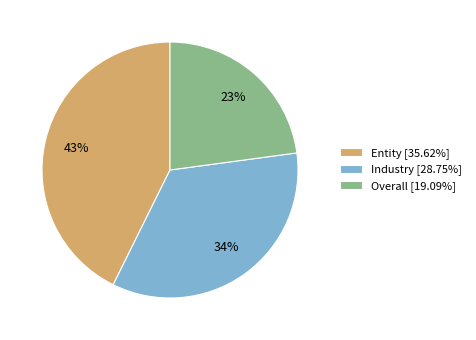

Is it true that Entity is 35% of the pie?

False